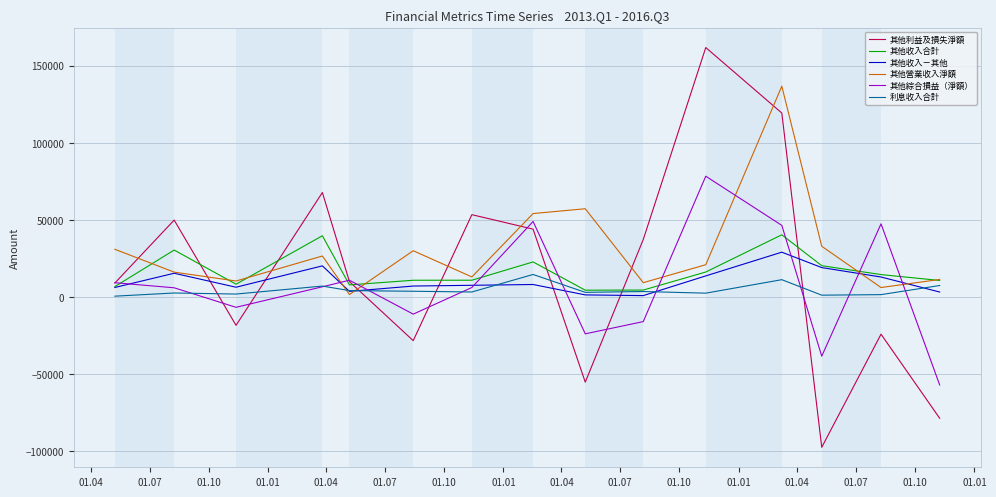

Rank the series by their maximum value, from lowest to highest.

利息收入合計, 其他收入－其他, 其他收入合計, 其他綜合損益（淨額）, 其他營業收入淨額, 其他利益及損失淨額